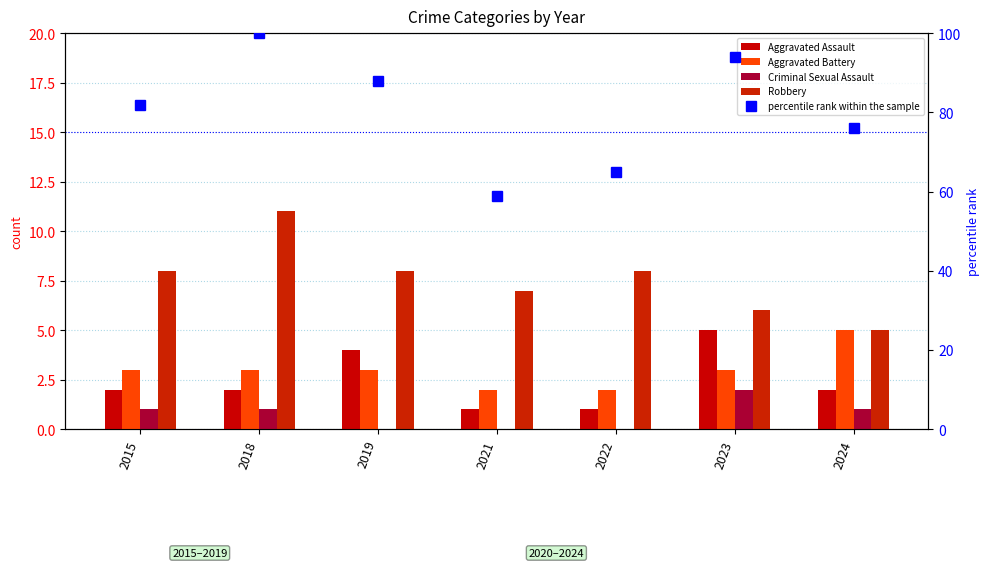

Which category has the highest value across all series?

2018